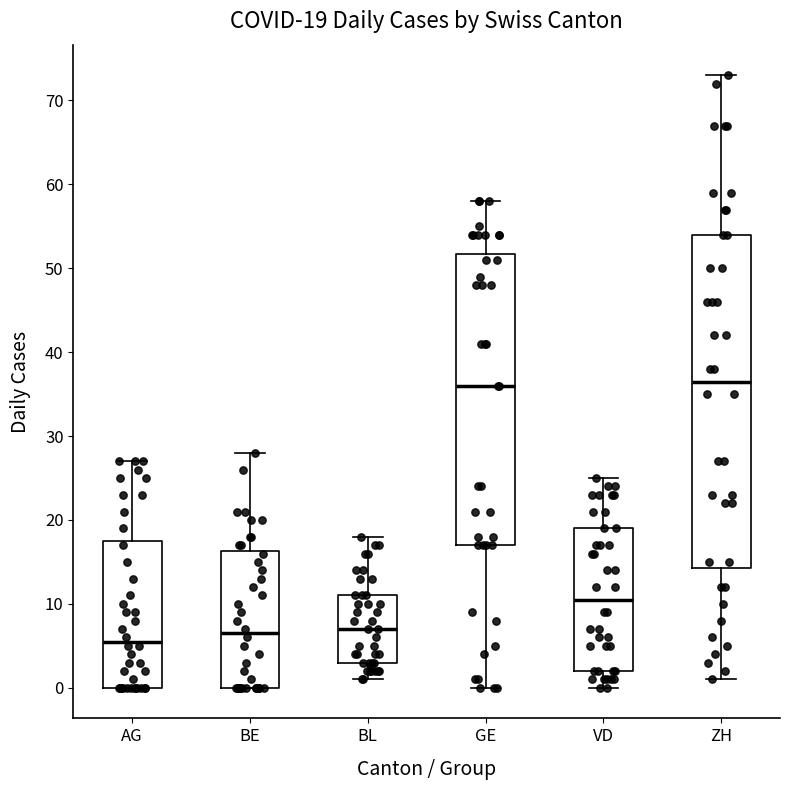

Which box is the tallest, from its lower edge to its upper edge?

ZH